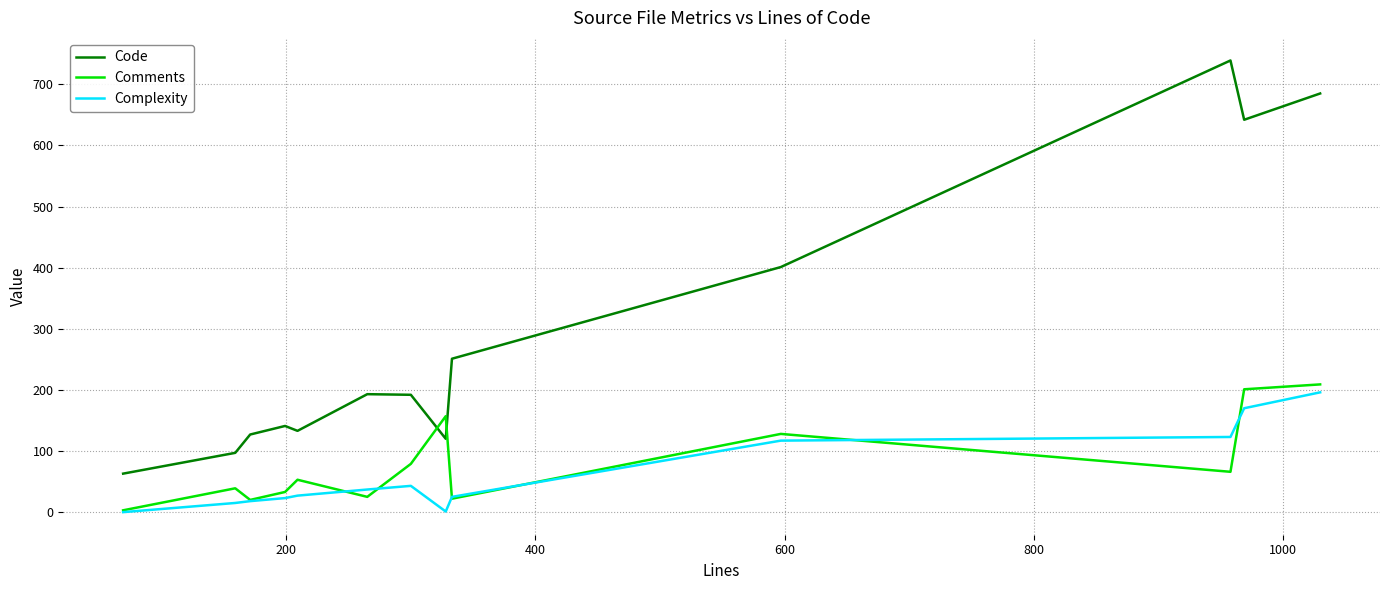

True or false: Complexity and Code intersect in this chart.

False